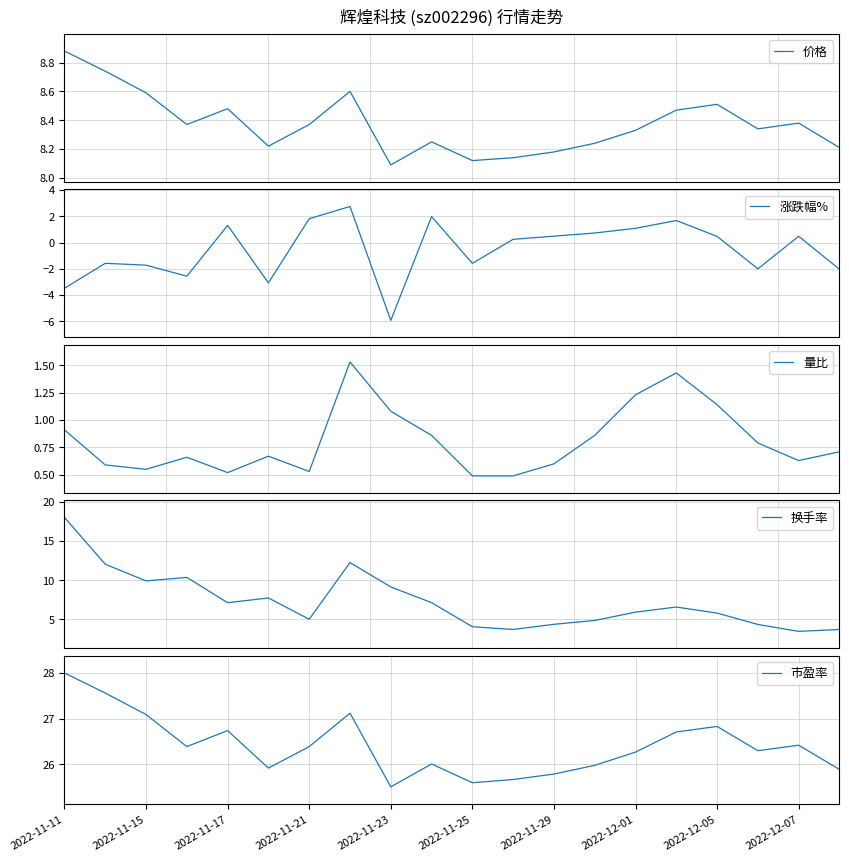

Reading right to left, what are all the values shown in this chart?

价格: 8.2	8.4	8.3	8.5	8.5	8.3	8.2	8.2	8.1	8.1	8.2	8.1	8.6	8.4	8.2	8.5	8.4	8.6	8.7	8.9
涨跌幅%: -2.0	0.5	-2.0	0.5	1.7	1.1	0.7	0.5	0.2	-1.6	2.0	-5.9	2.8	1.8	-3.1	1.3	-2.6	-1.7	-1.6	-3.5
量比: 0.7	0.6	0.8	1.1	1.4	1.2	0.9	0.6	0.5	0.5	0.9	1.1	1.5	0.5	0.7	0.5	0.7	0.6	0.6	0.9
换手率: 3.7	3.5	4.3	5.8	6.6	5.9	4.9	4.4	3.7	4.1	7.1	9.1	12.2	5.0	7.7	7.1	10.3	9.9	12.0	18.0
市盈率: 25.9	26.4	26.3	26.8	26.7	26.3	26.0	25.8	25.7	25.6	26.0	25.5	27.1	26.4	25.9	26.7	26.4	27.1	27.6	28.0